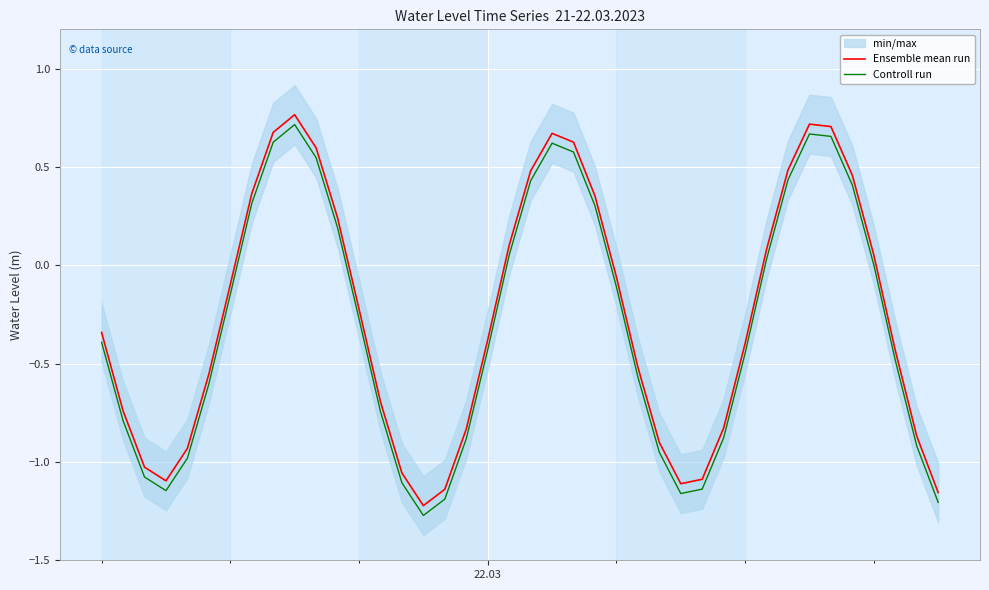

What is the average value of the Ensemble mean run series?

-0.3